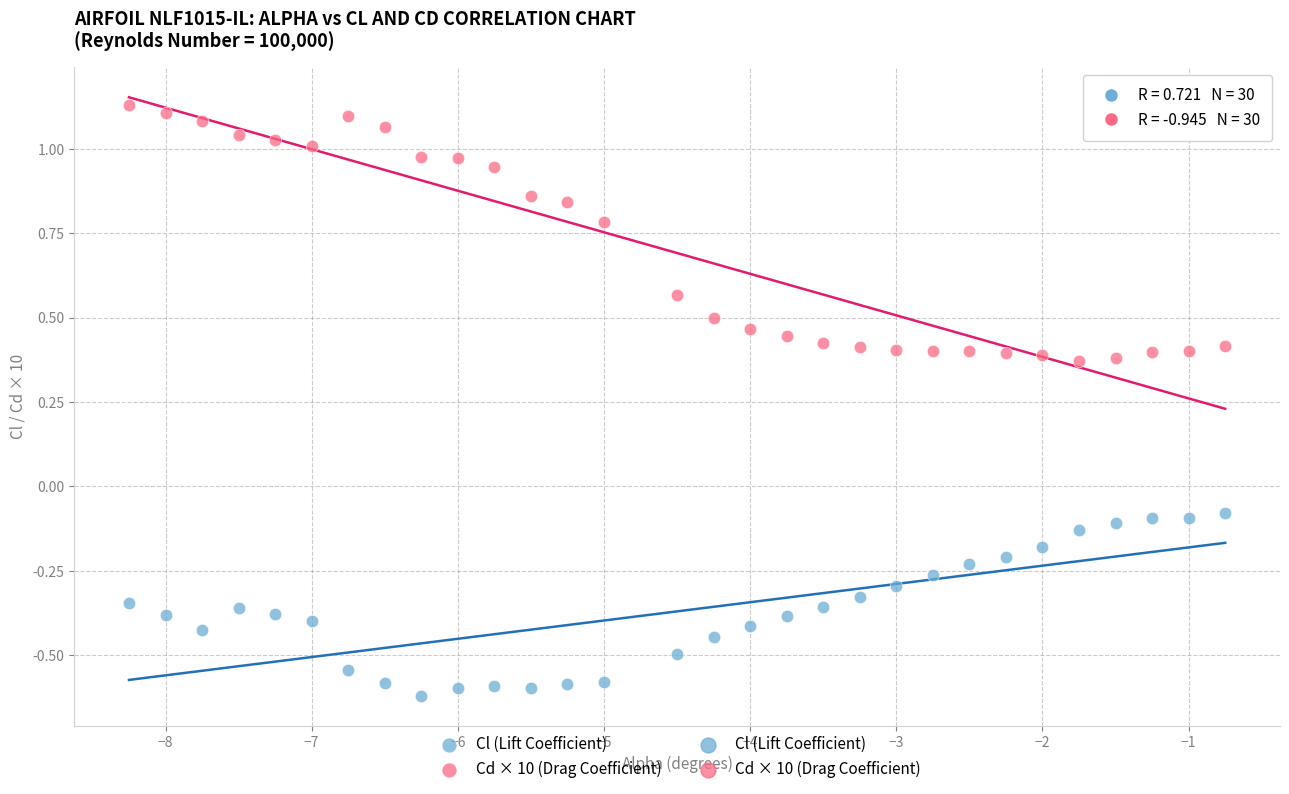

Which series has the largest Y range (max minus min)?

Cd × 10 (Drag Coefficient)